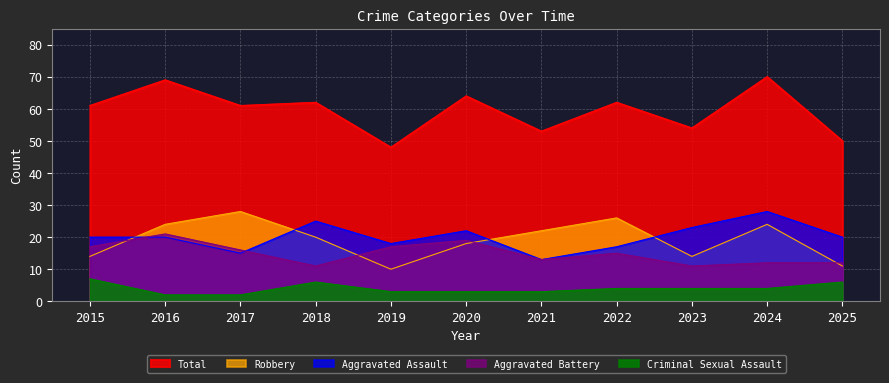

True or false: Aggravated Assault has more than 1 points higher than both neighbors.

True